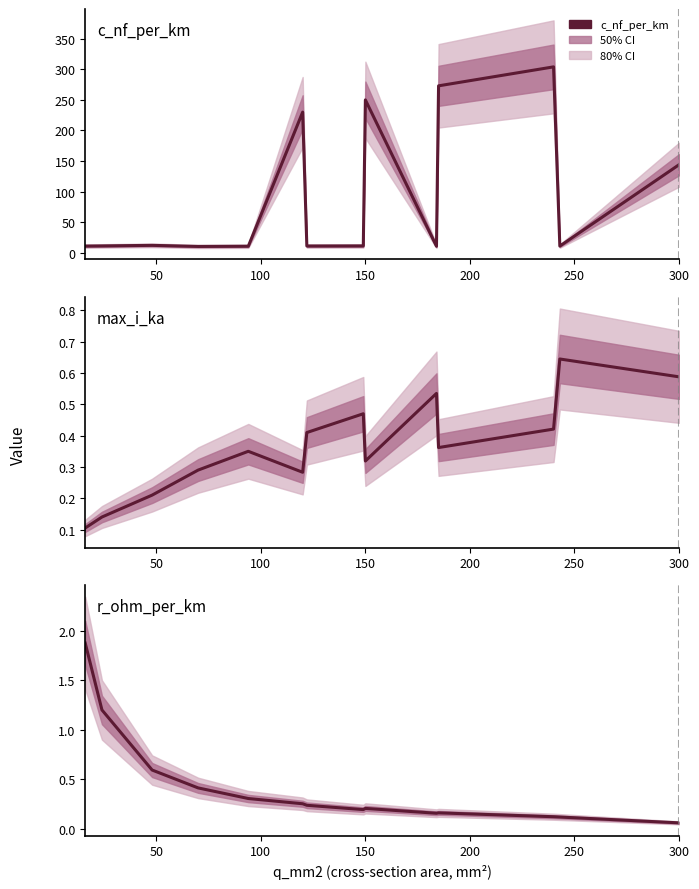

True or false: c_nf_per_km and r_ohm_per_km cross at least once.

False